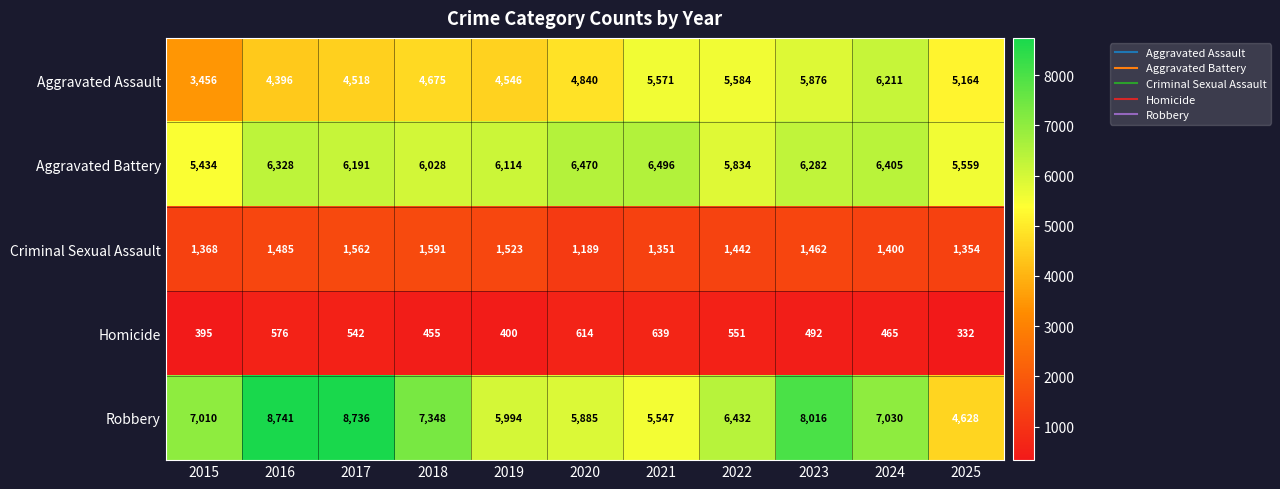

What is the spread (max minus min) of values at 2017?

8194